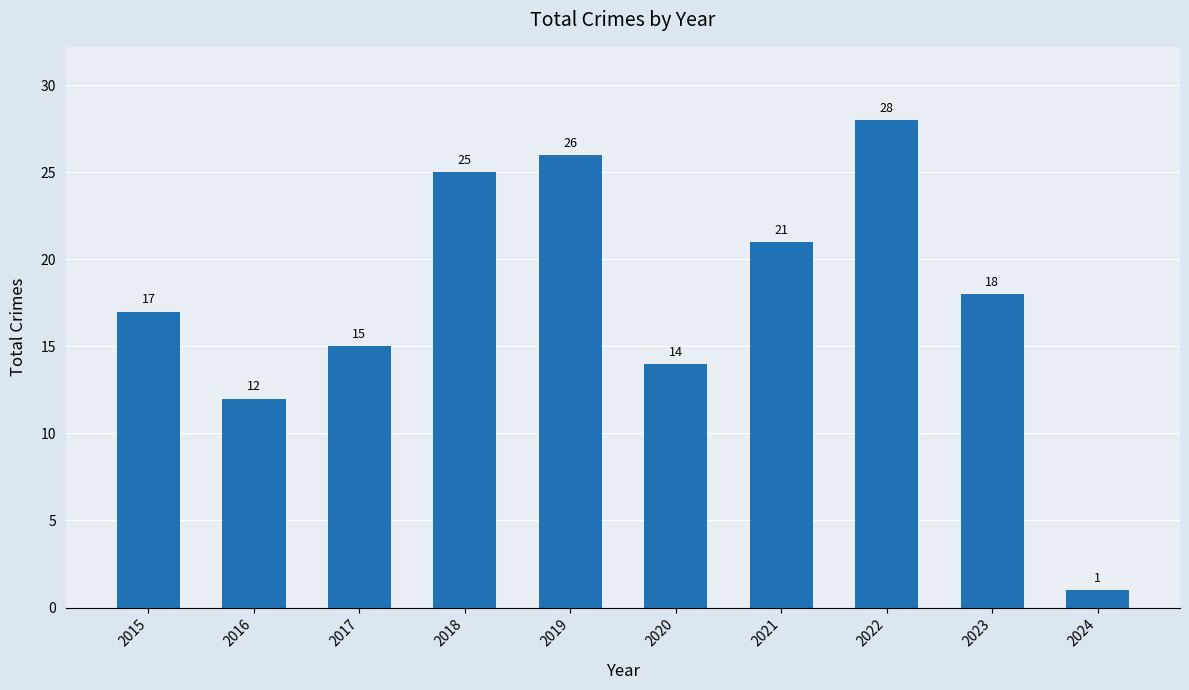

What is the value of the 3rd bar from the left?

15